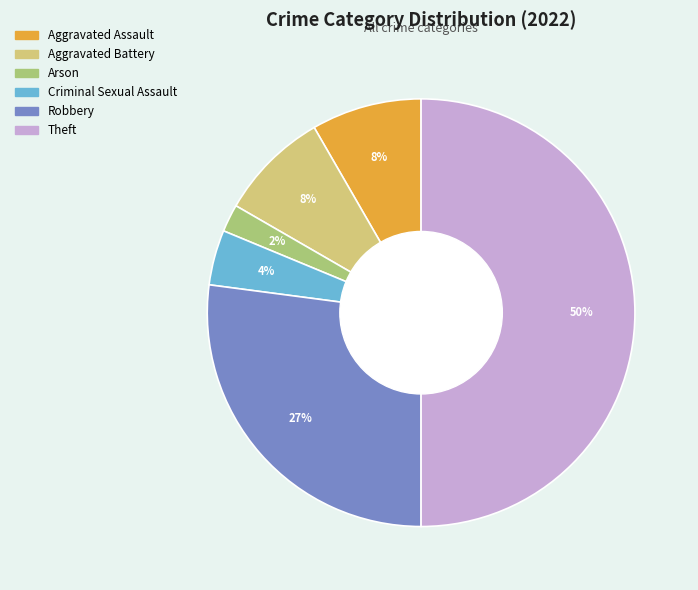

Which has a higher value, Theft or Aggravated Battery?

Theft